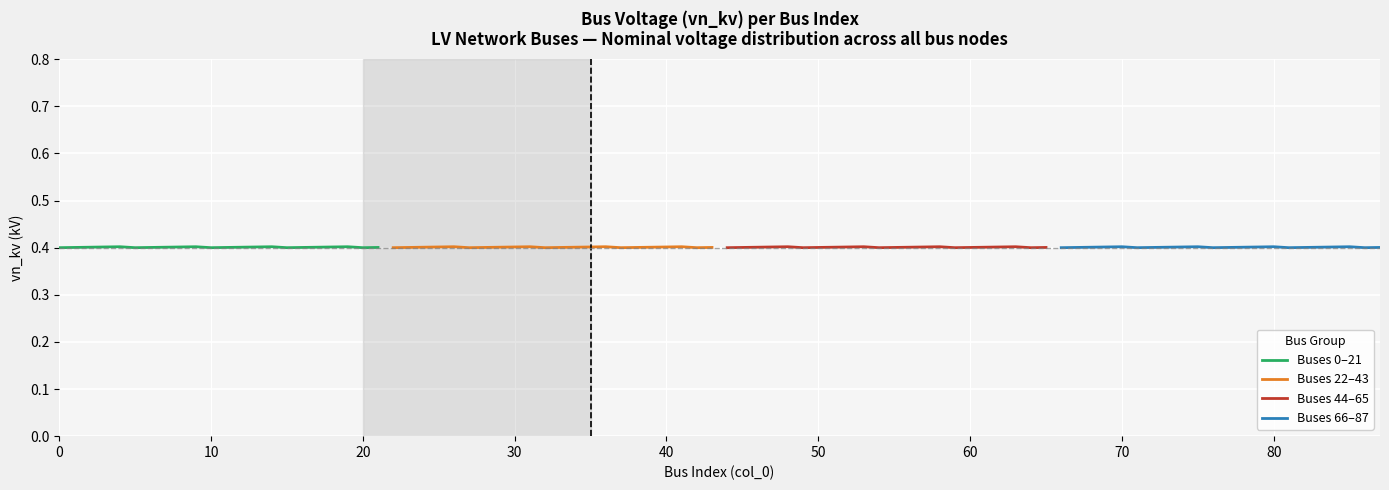

The Buses 0–21 series shows 0.4 at 11. True or false?

True